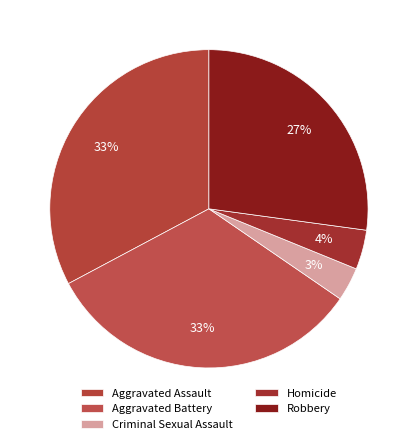

Between Homicide and Criminal Sexual Assault, which is larger?

Homicide